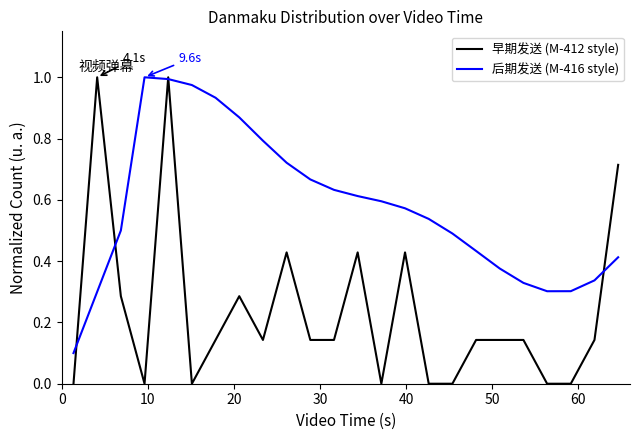

Does the chart have visible grid lines?

No